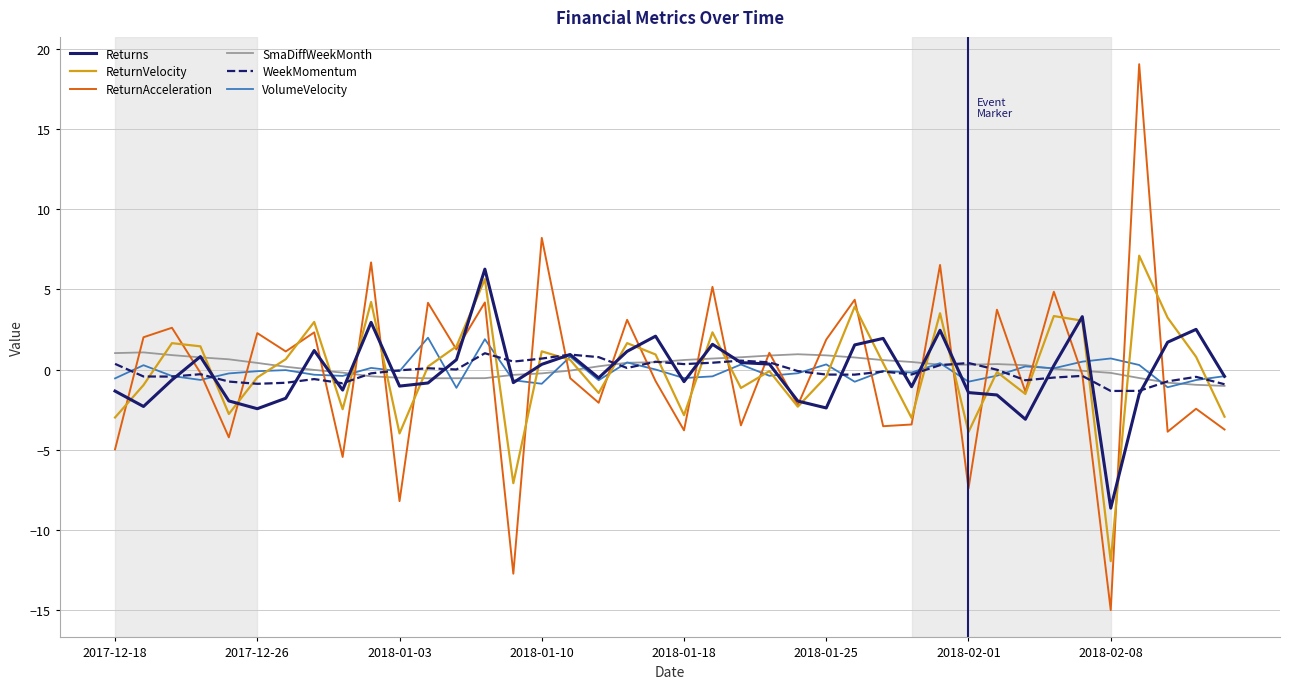

What is the sum of all ReturnVelocity values?

-2.1